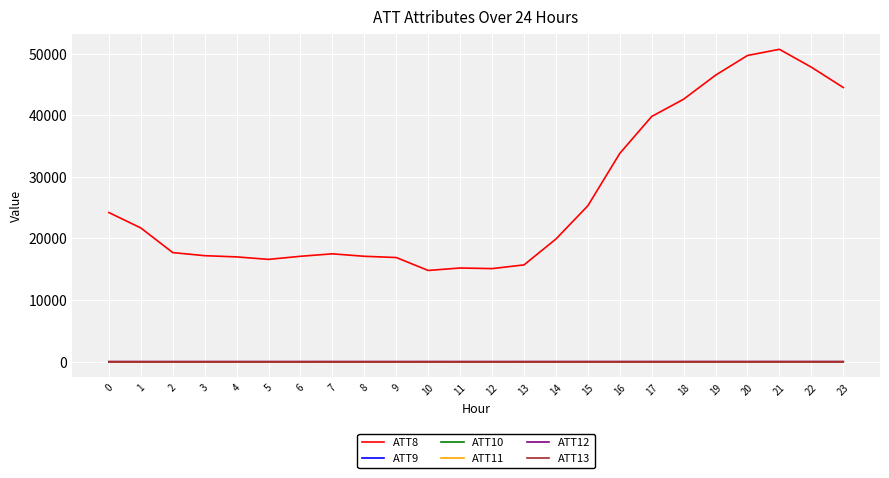

Reading left to right, what are all the values shown in this chart?

ATT8: 0=24200.0	1=21700.0	2=17700.0	3=17200.0	4=17000.0	5=16600.0	6=17100.0	7=17500.0	8=17100.0	9=16900.0	10=14800.0	11=15200.0	12=15100.0	13=15700.0	14=19900.0	15=25300.0	16=33800.0	17=39800.0	18=42600.0	19=46500.0	20=49700.0	21=50700.0	22=47800.0	23=44500.0
ATT9: 0=-10.0	1=-10.0	2=-10.0	3=-10.0	4=-10.0	5=-10.0	6=-10.0	7=-10.0	8=-10.0	9=-10.0	10=-10.0	11=-10.0	12=-10.0	13=-10.0	14=-10.0	15=-10.0	16=-10.0	17=-10.0	18=-10.0	19=-10.0	20=-10.0	21=-10.0	22=-10.0	23=-10.0
ATT10: 0=-10.0	1=-10.0	2=-10.0	3=-10.0	4=-10.0	5=-10.0	6=-10.0	7=-10.0	8=-10.0	9=-10.0	10=-10.0	11=-10.0	12=-10.0	13=-10.0	14=-10.0	15=-10.0	16=-10.0	17=-10.0	18=-10.0	19=-10.0	20=-10.0	21=-10.0	22=-10.0	23=-10.0
ATT11: 0=-10.0	1=-10.0	2=-10.0	3=-10.0	4=-10.0	5=-10.0	6=-10.0	7=-10.0	8=-10.0	9=-10.0	10=-10.0	11=-10.0	12=-10.0	13=-10.0	14=-10.0	15=-10.0	16=-10.0	17=-10.0	18=-10.0	19=-10.0	20=-10.0	21=-10.0	22=-10.0	23=-10.0
ATT12: 0=6.5	1=4.5	2=2.9	3=3.1	4=2.9	5=3.0	6=2.6	7=1.6	8=1.1	9=0.8	10=1.6	11=1.2	12=0.9	13=2.5	14=2.7	15=2.8	16=1.9	17=3.0	18=3.2	19=3.8	20=4.0	21=4.4	22=3.7	23=3.5
ATT13: 0=-13.1	1=-12.6	2=-13.4	3=-13.8	4=-13.4	5=-11.9	6=-11.1	7=-9.6	8=-9.3	9=-10.5	10=-8.2	11=-9.7	12=-9.7	13=-8.9	14=-8.1	15=-6.4	16=-5.6	17=-5.5	18=-5.2	19=-4.9	20=-4.4	21=-2.7	22=-3.6	23=-2.6